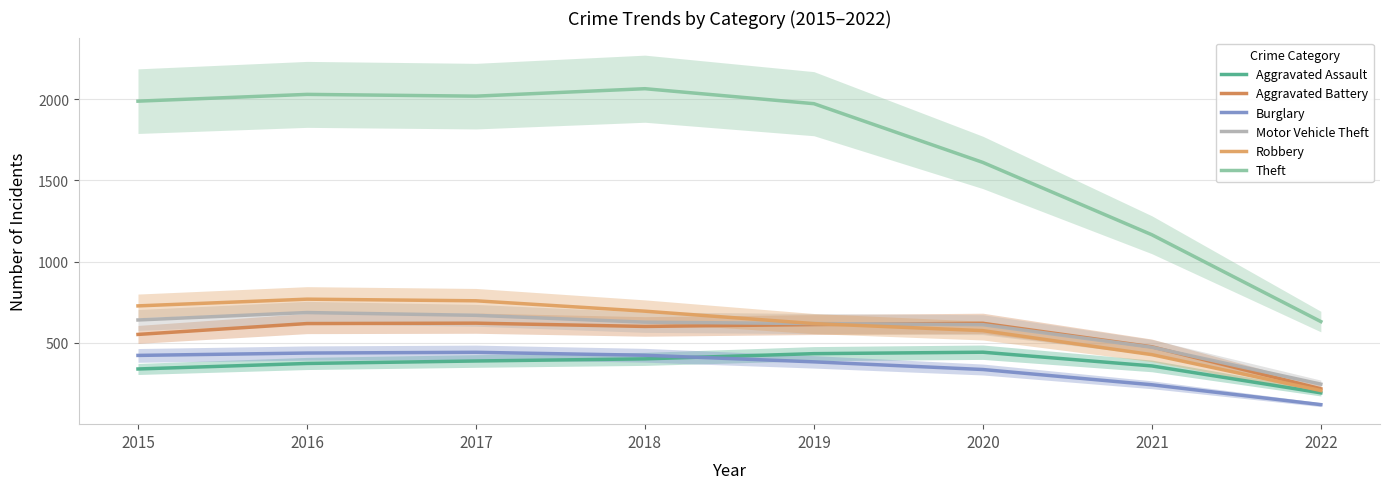

At 2022, list the series in order from smallest to largest.

Burglary, Aggravated Assault, Robbery, Aggravated Battery, Motor Vehicle Theft, Theft